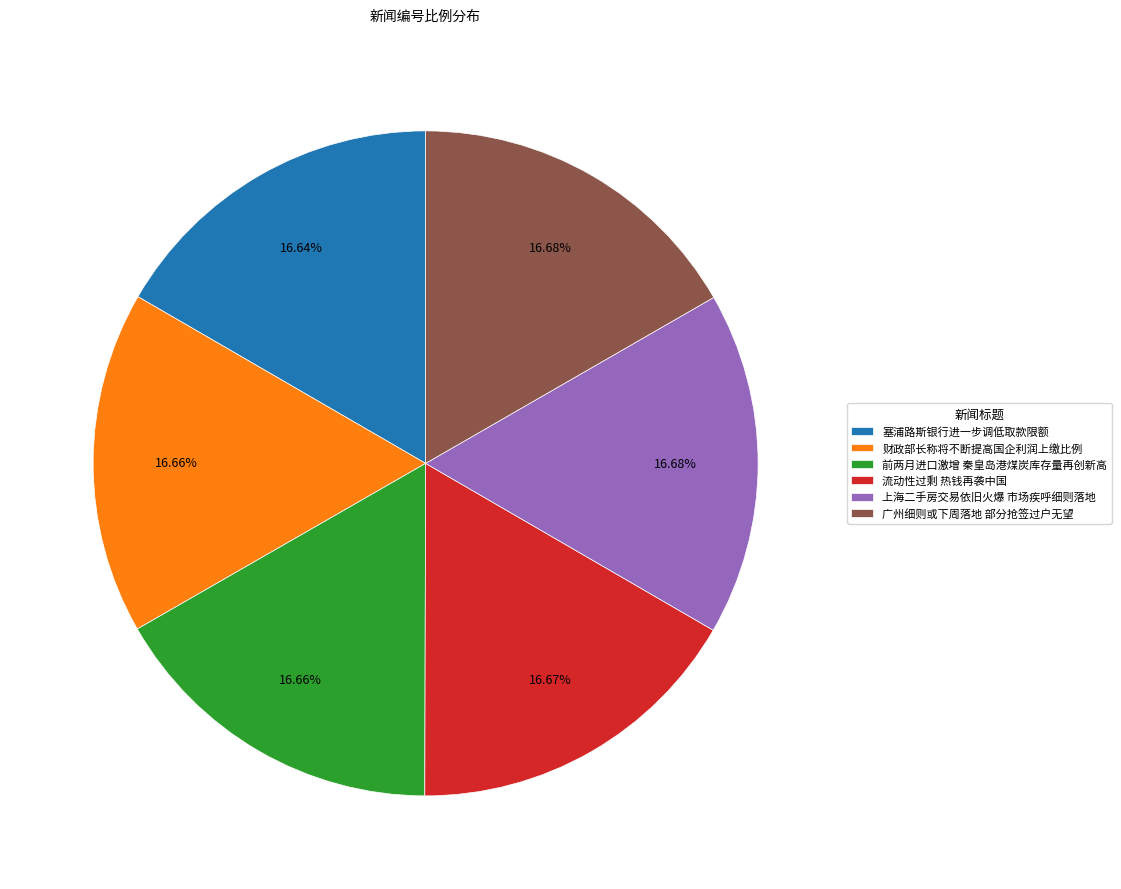

Is it true that 前两月进口激增 秦皇岛港煤炭库存量再创新高 is 17% of the pie?

True